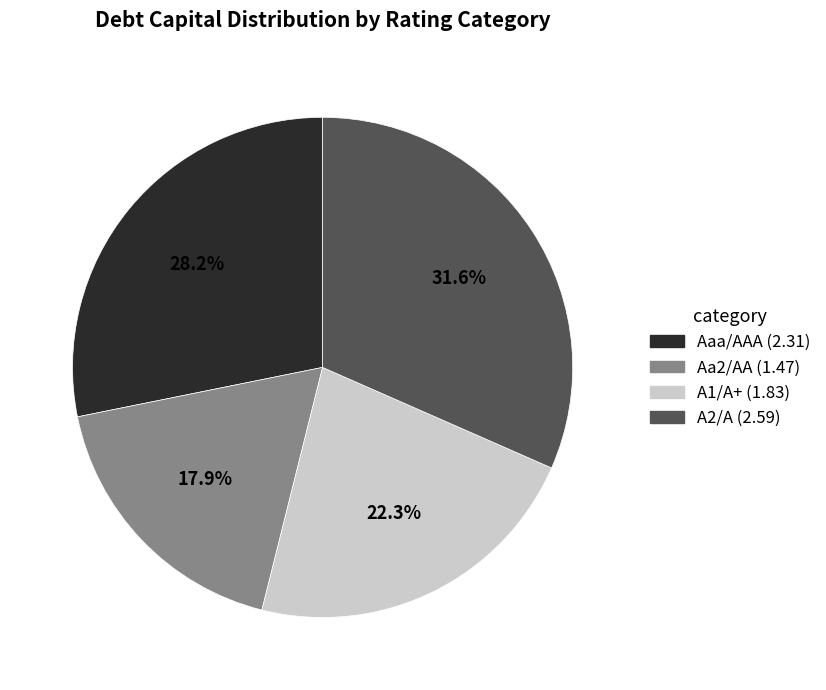

Does any single category account for the majority?

No